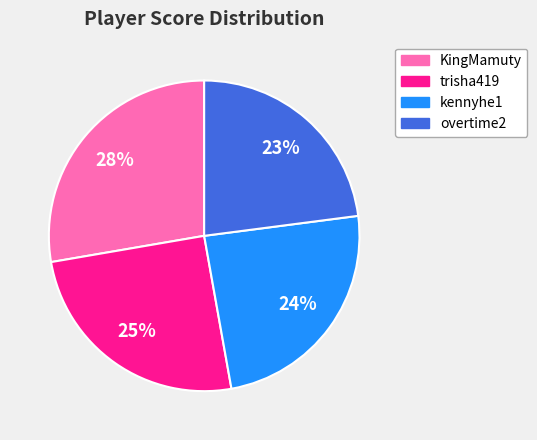

Is it true that overtime2 is 23% of the pie?

True